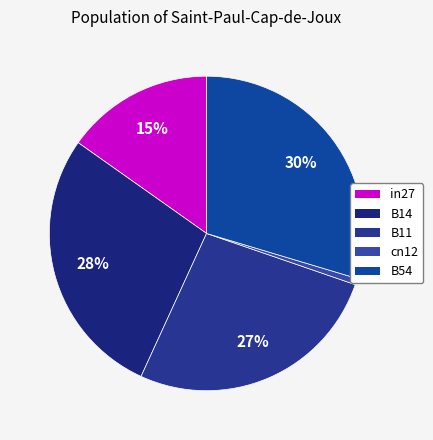

Count the number of slices in the pie.

5